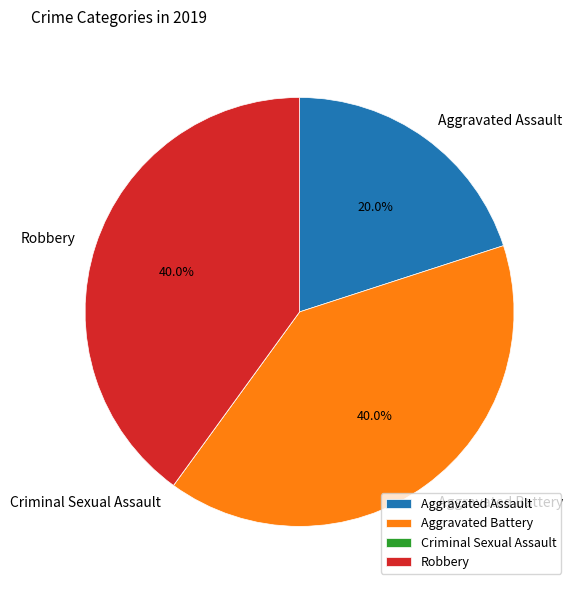

To the nearest percent, what percentage of the pie is Aggravated Assault?

20%